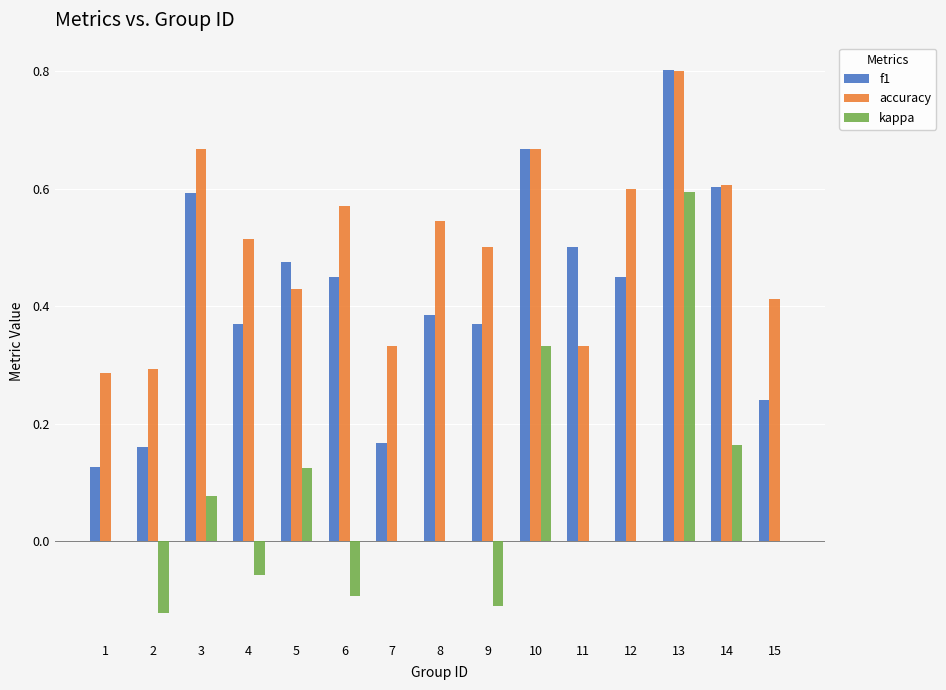

Which category has the highest value in the accuracy series?

13